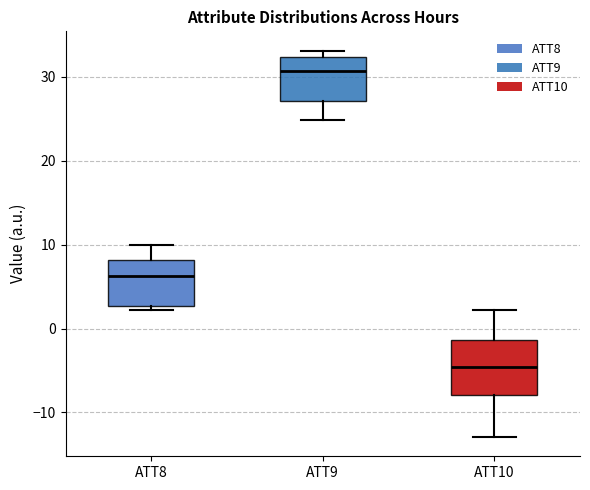

Which box's median line is the highest?

ATT9